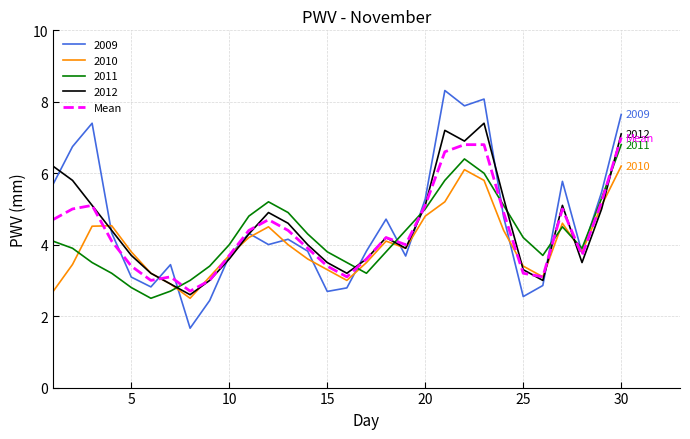

What is the maximum value for Mean?

7.0